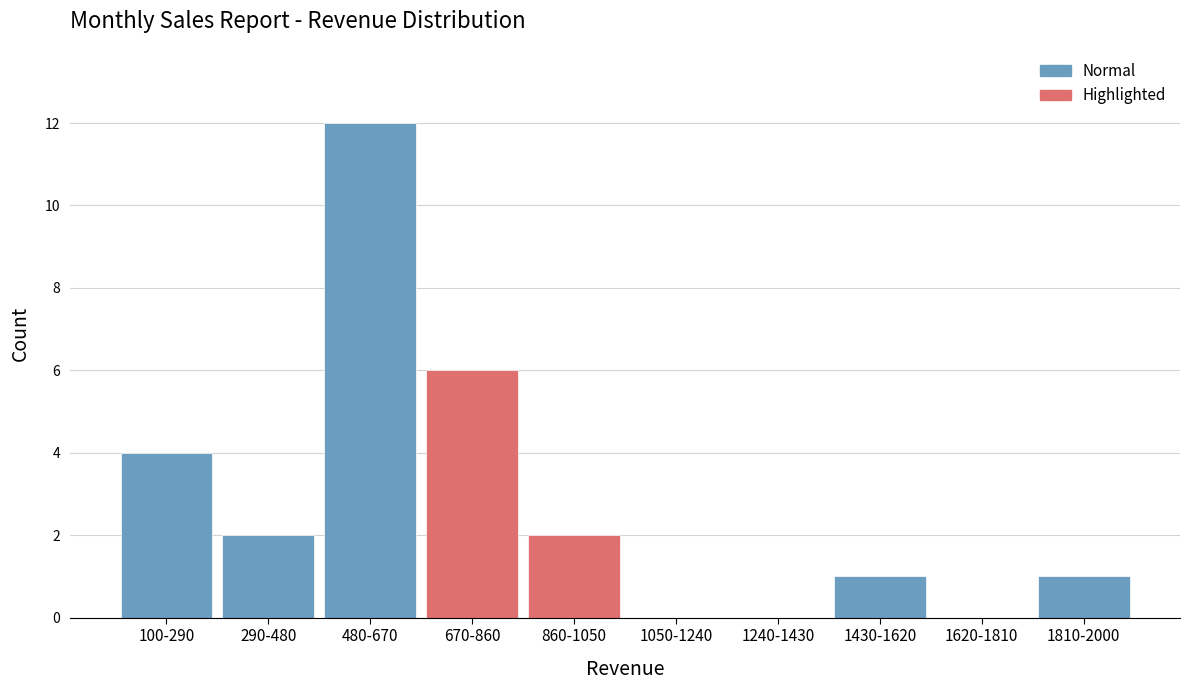

Reading left to right, extract all data points from this chart.

100-290=4	290-480=2	480-670=12	670-860=6	860-1050=2	1050-1240=0	1240-1430=0	1430-1620=1	1620-1810=0	1810-2000=1